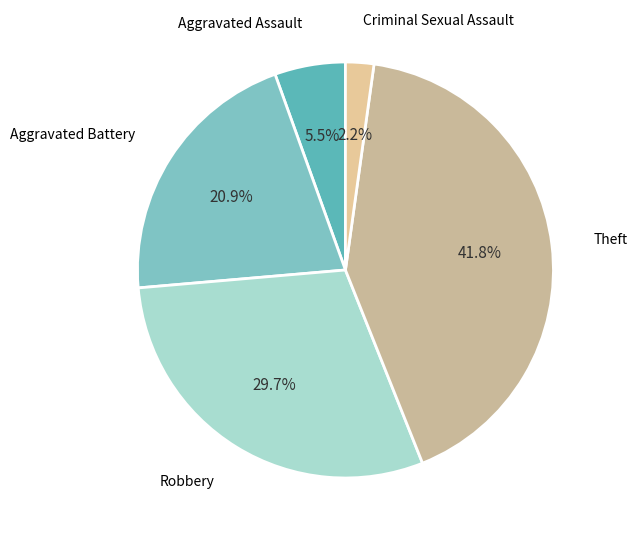

Count the number of slices in the pie.

5